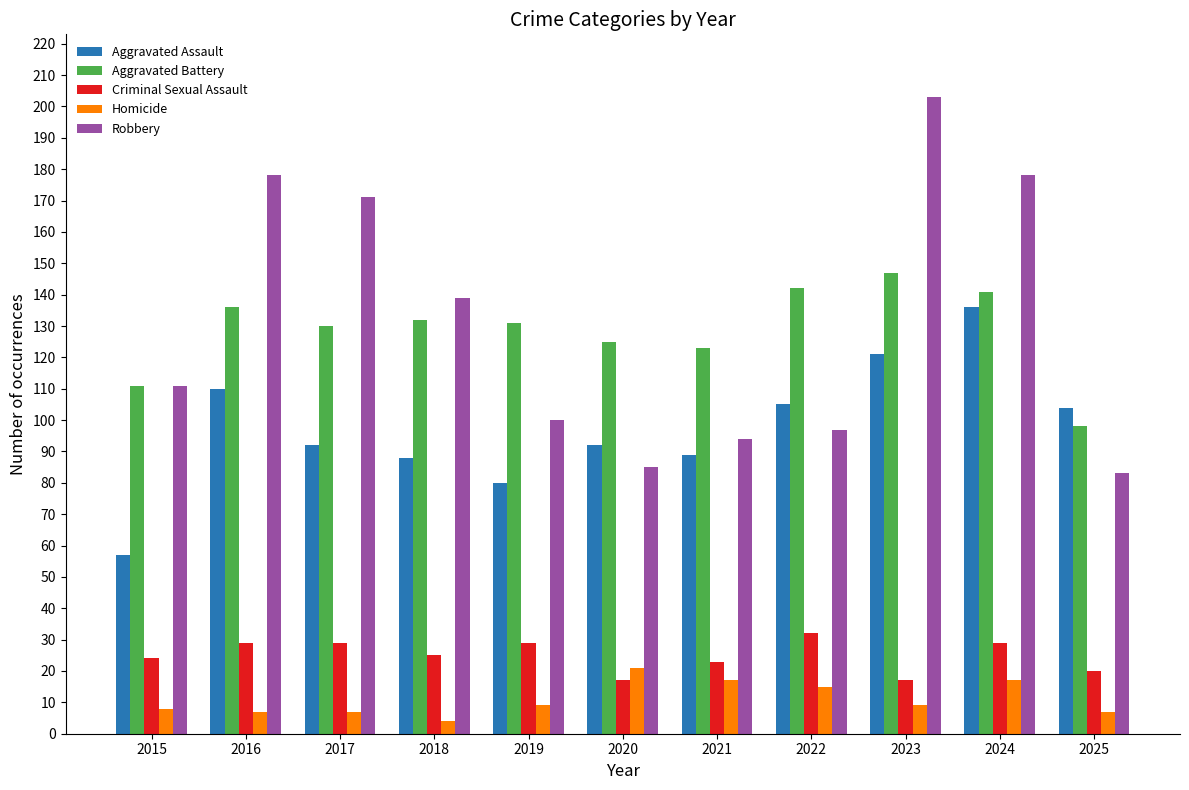

How many values in the Aggravated Battery series are below 131?

5